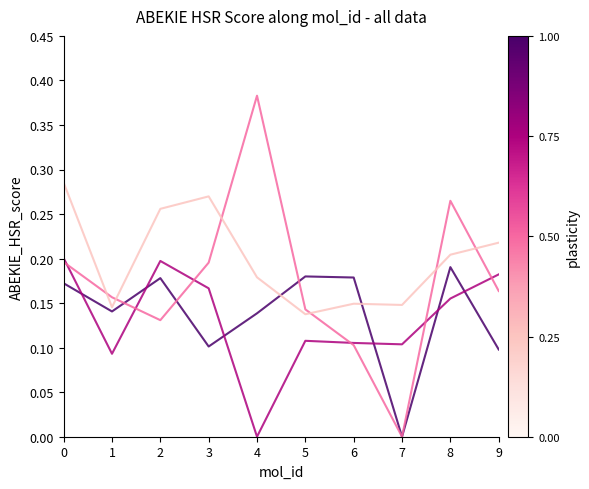

Which category has the highest value across all series?

4